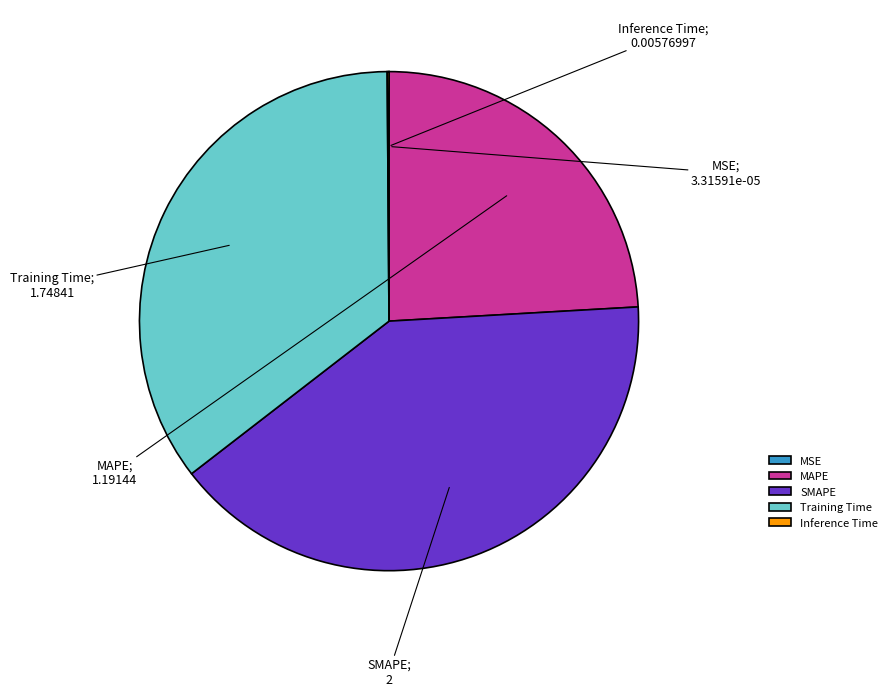

What is the largest slice in the pie chart?

SMAPE